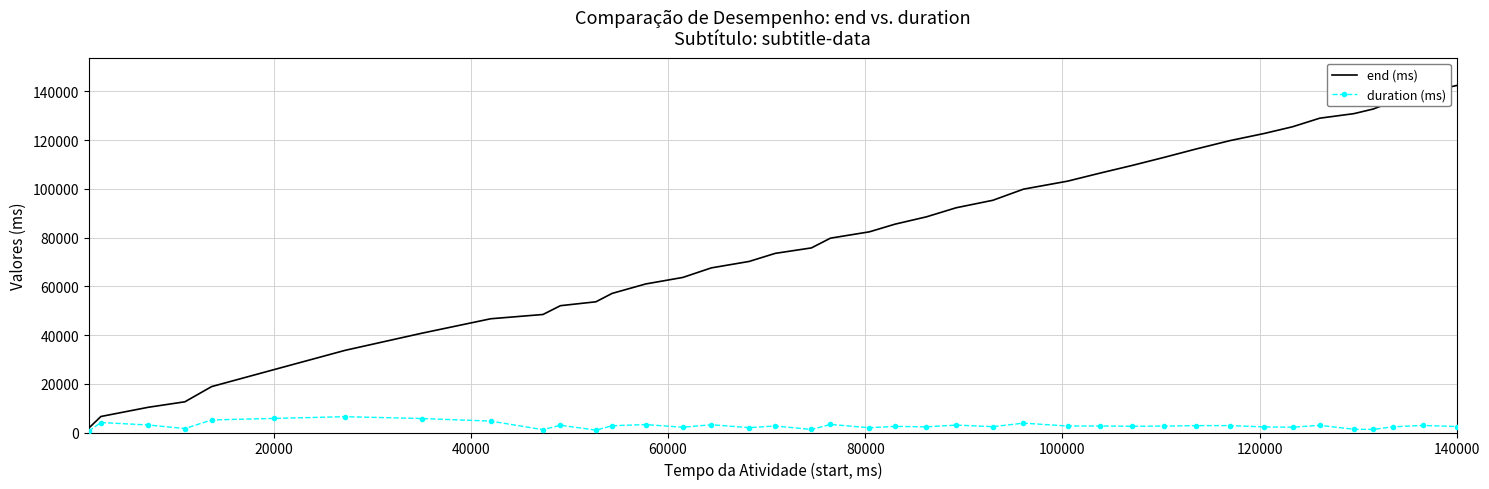

Which series has the widest spread of values?

end (ms)